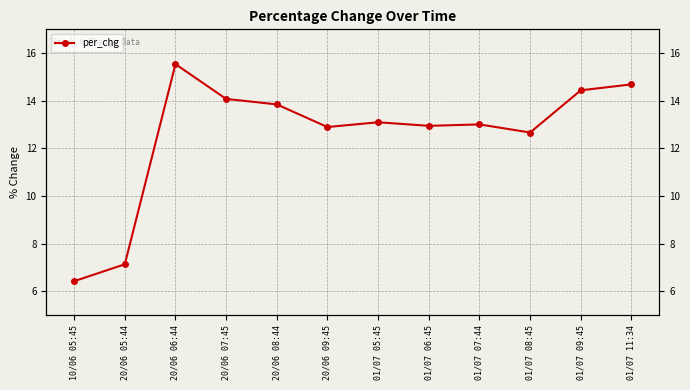

Does the chart display data point markers on the line(s)?

Yes